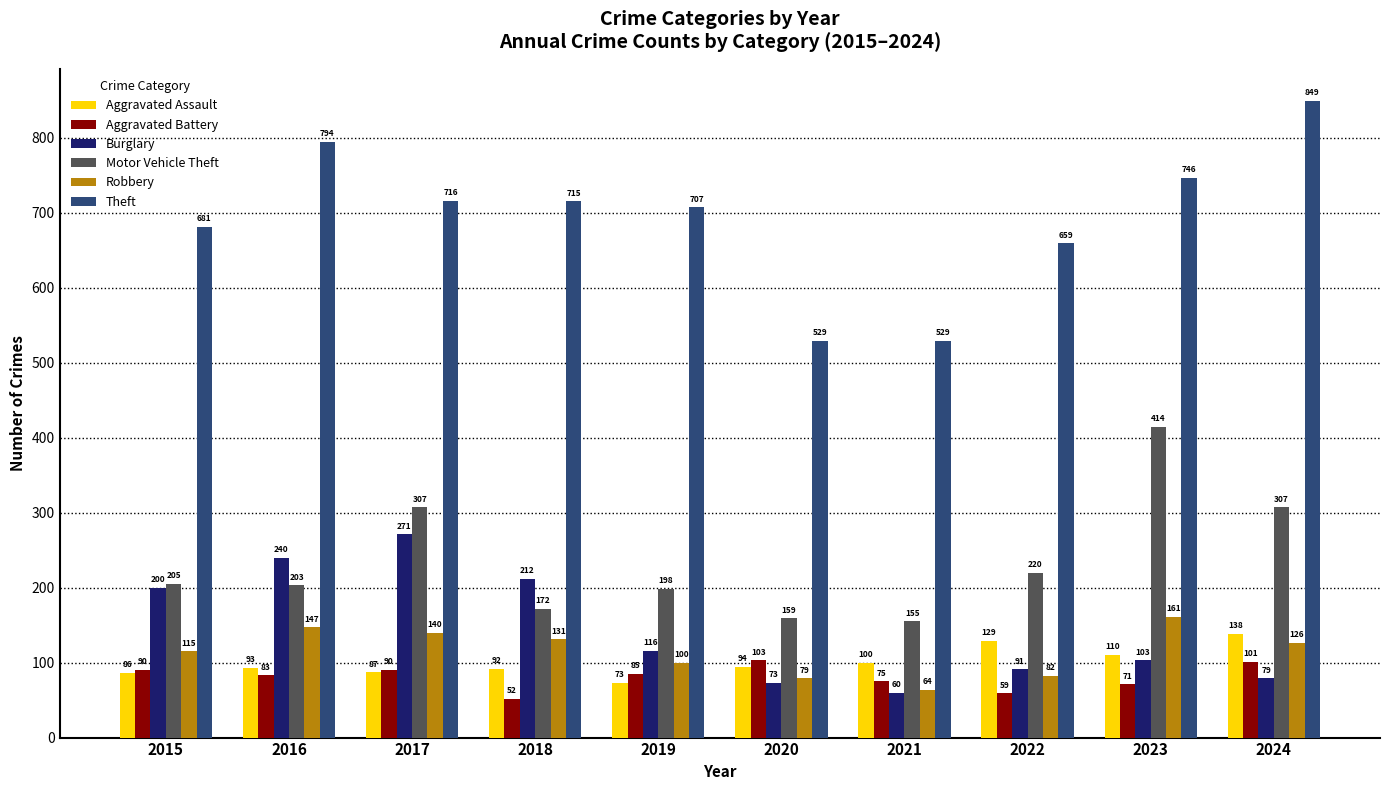

At 2021, list the series in order from largest to smallest.

Theft, Motor Vehicle Theft, Aggravated Assault, Aggravated Battery, Robbery, Burglary